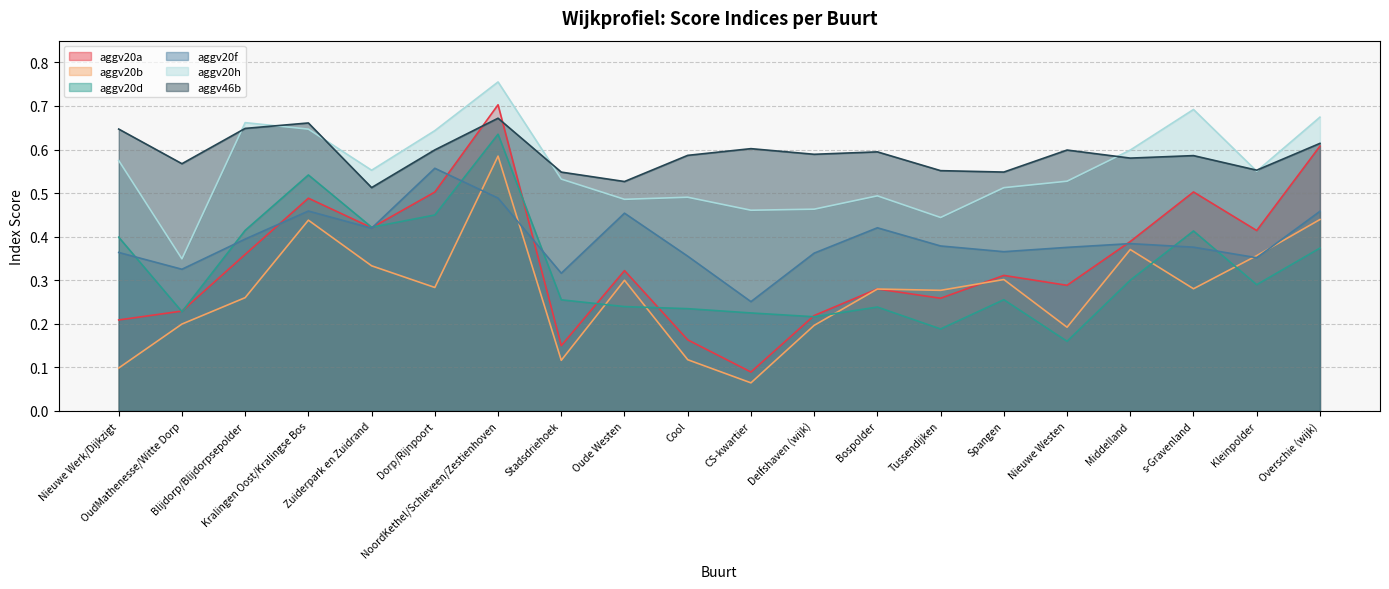

What is the average value of the aggv20d series?

0.3